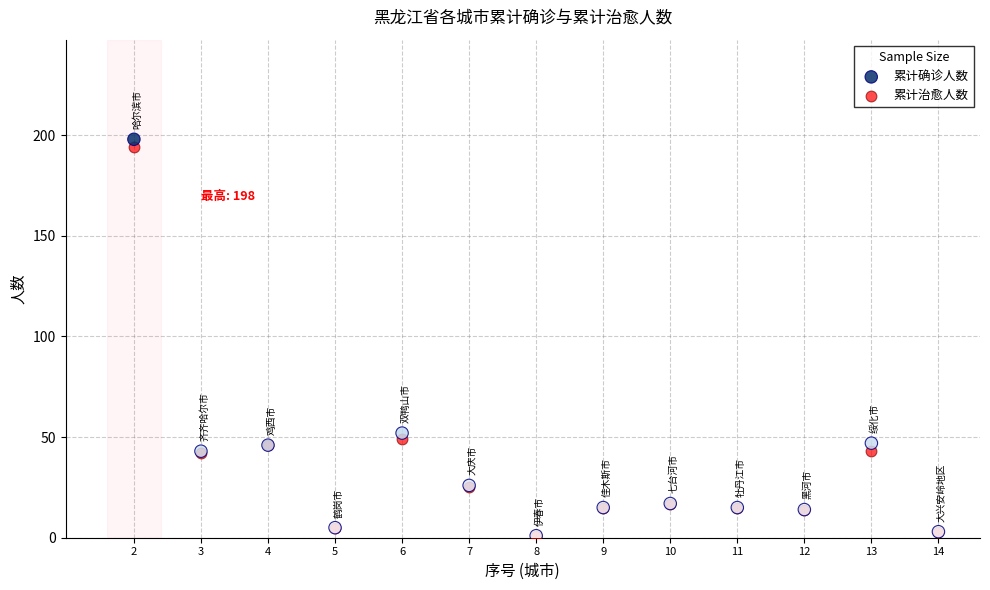

In the 累计治愈人数 series, what Y value is closest to 97?

49